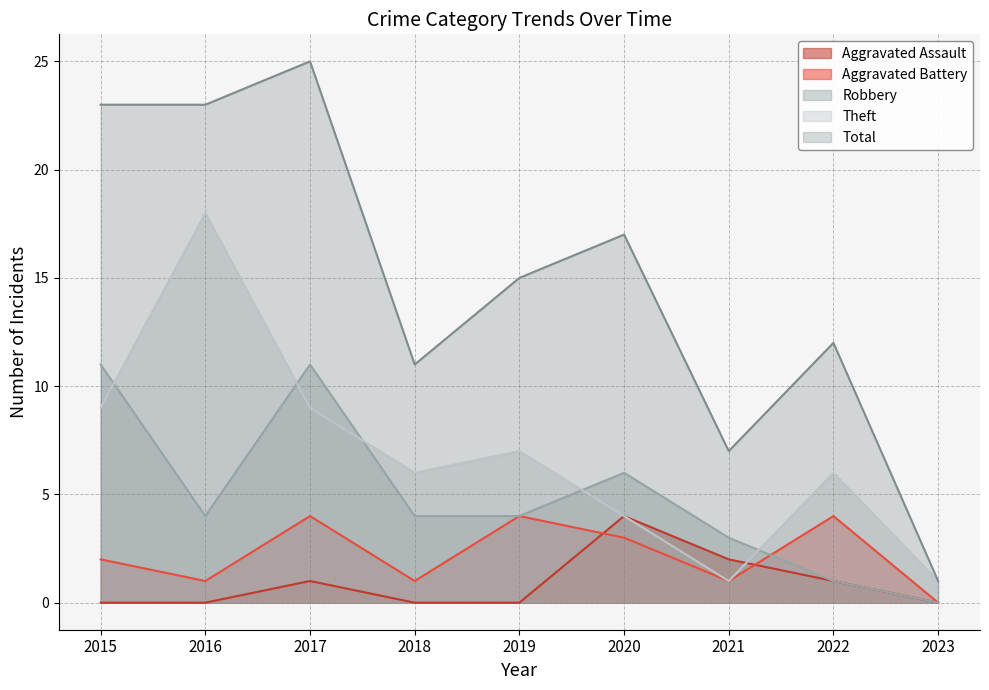

Between 2017 and 2021, which series saw the biggest shift?

Total